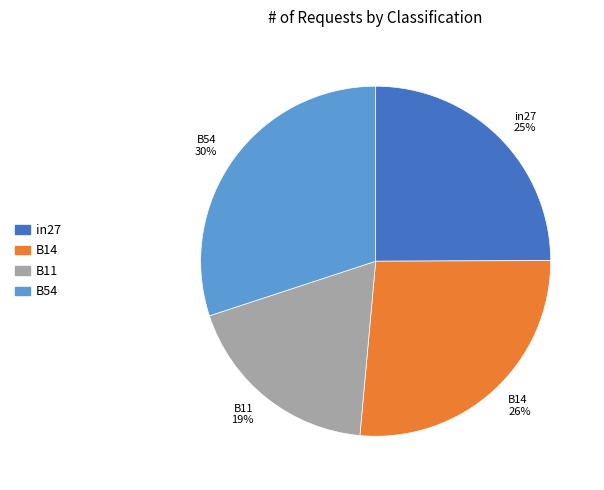

Do B11 19% and in27 25% together represent more than half of the pie?

No